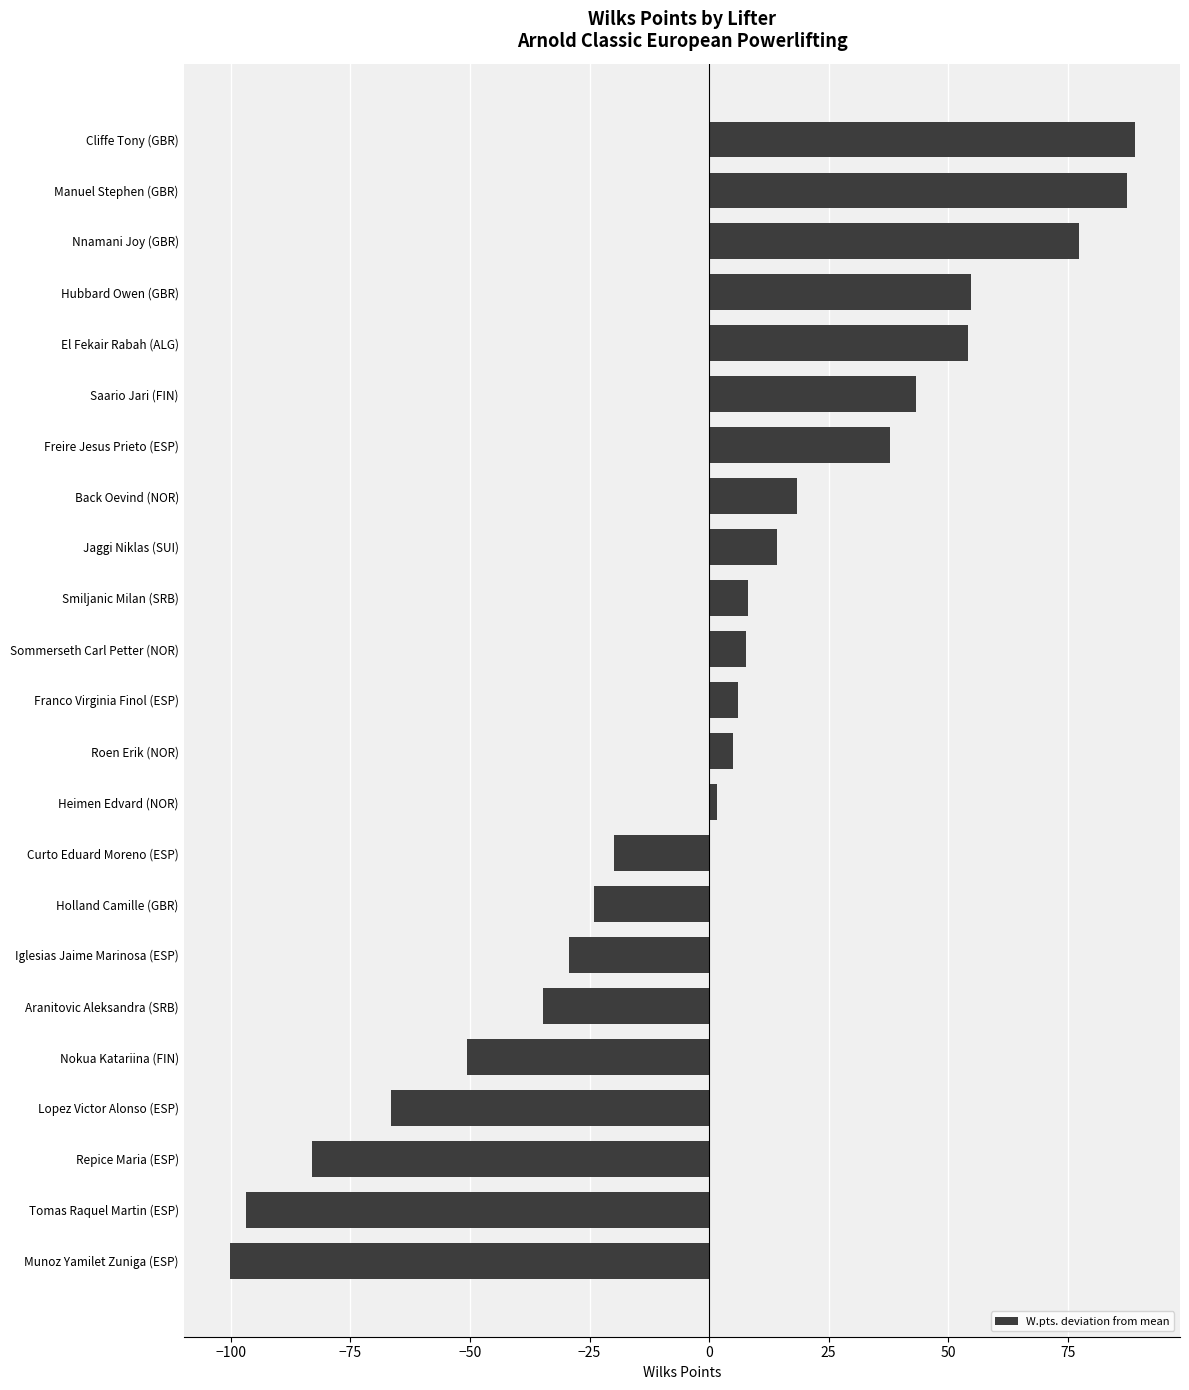

What is the maximum value shown in the chart?

89.0